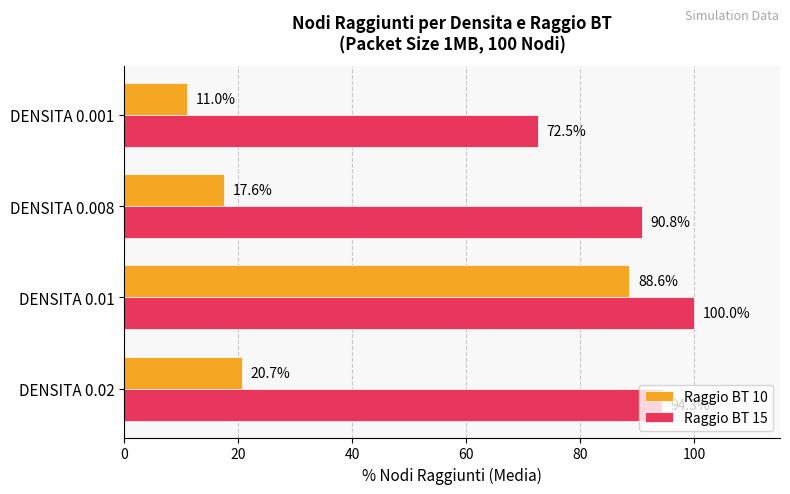

List the series in order of their overall mean, lowest first.

Raggio BT 10, Raggio BT 15